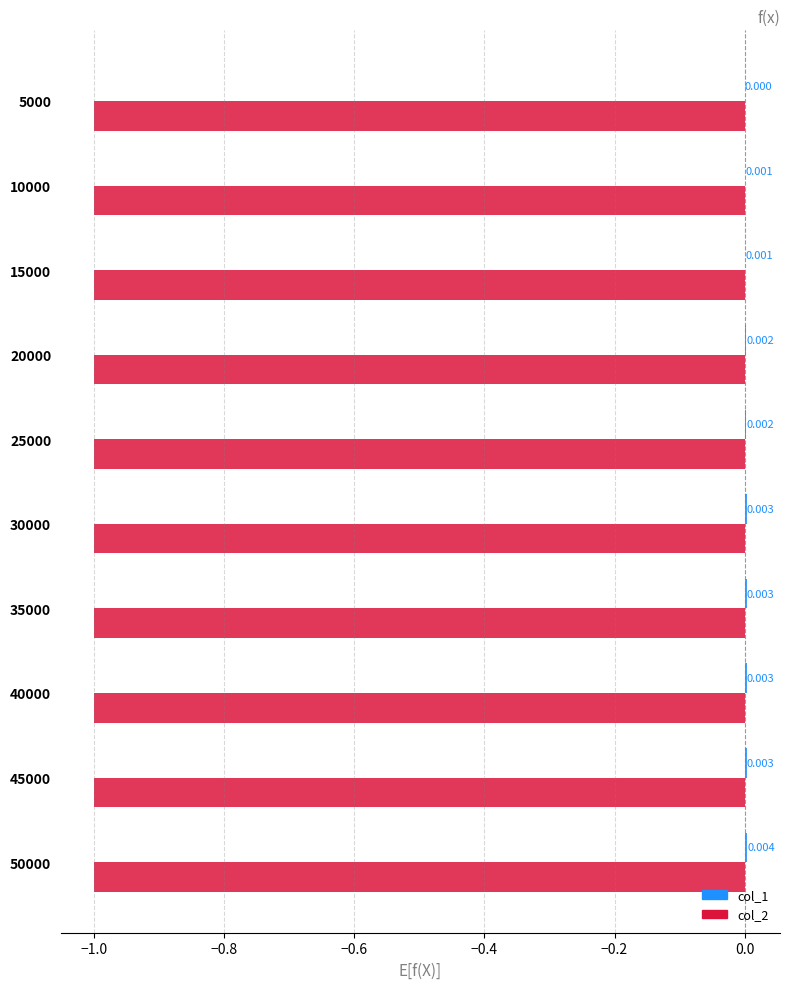

How many distinct data groups are displayed?

2